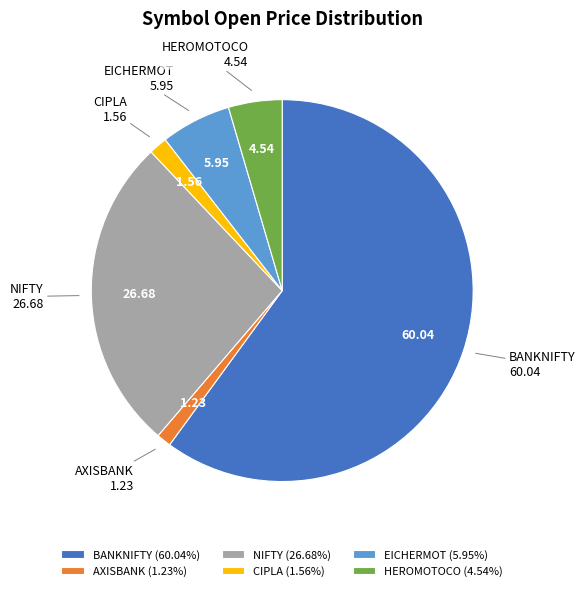

Do AXISBANK and HEROMOTOCO together represent more than half of the pie?

No